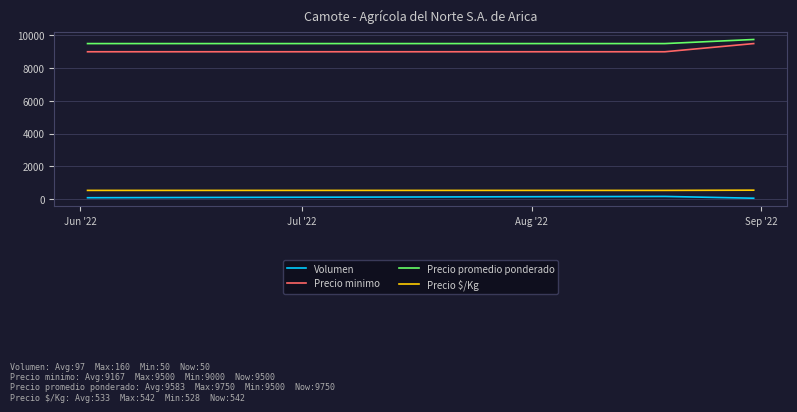

What is the maximum value shown in the chart?

9750